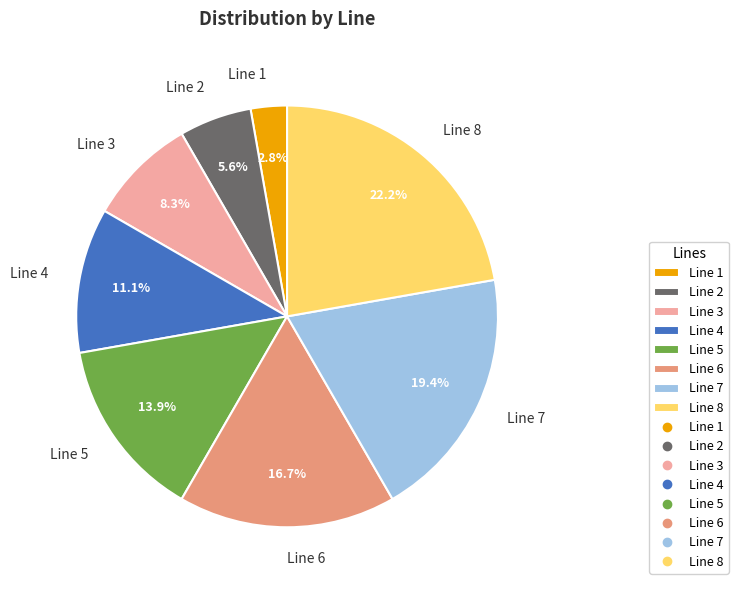

Combined, do Line 2 and Line 7 account for over 50%?

No